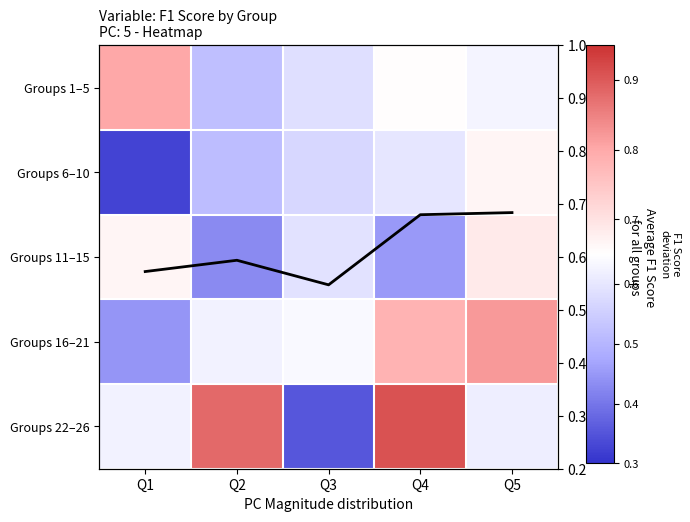

Is the value of Groups 11–15 at Q5 greater than the value of Groups 16–21 at Q3?

Yes